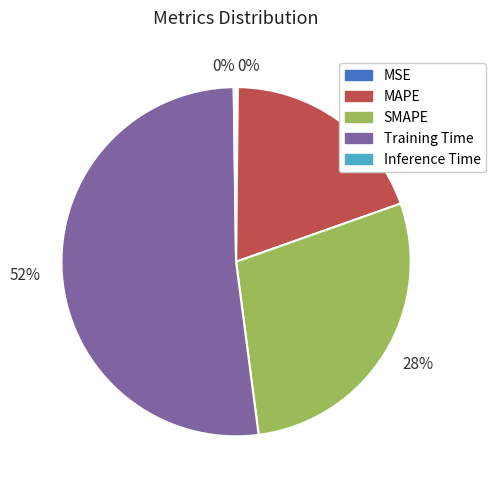

Is there any slice that represents more than half of the pie?

Yes